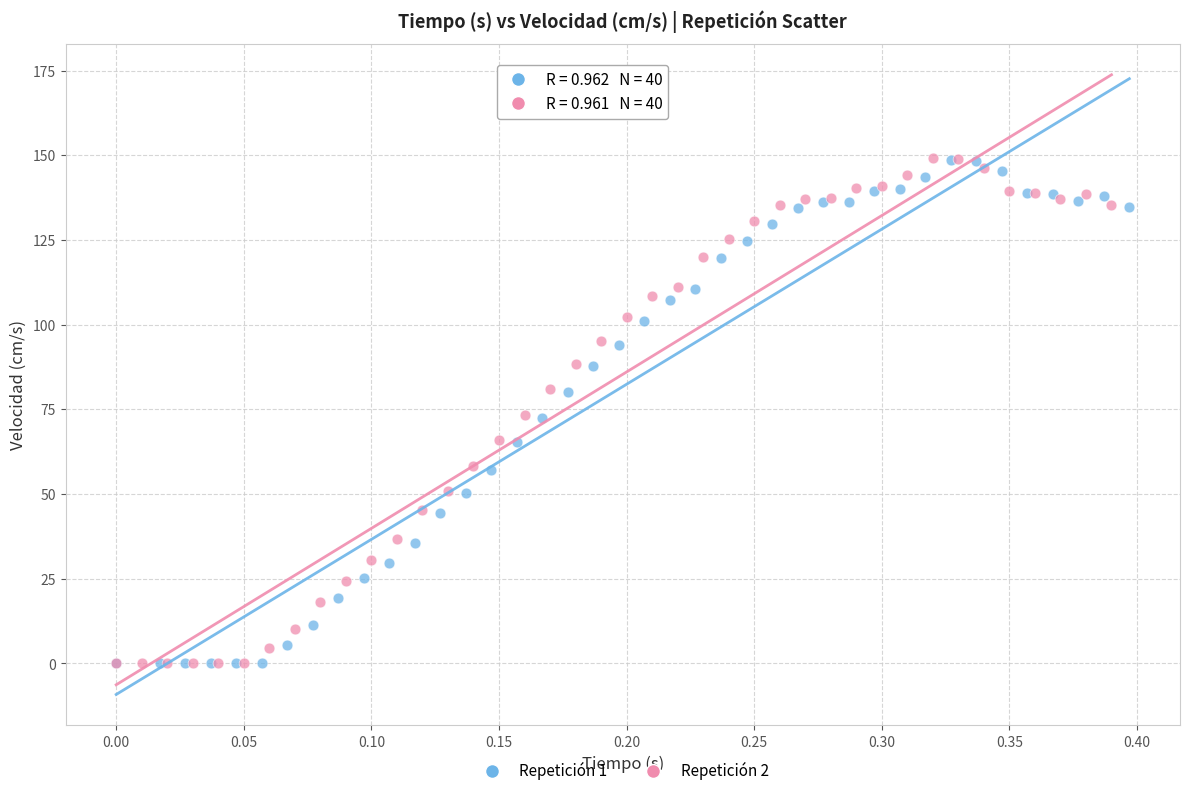

Which series has the largest Y range (max minus min)?

Repetición 2